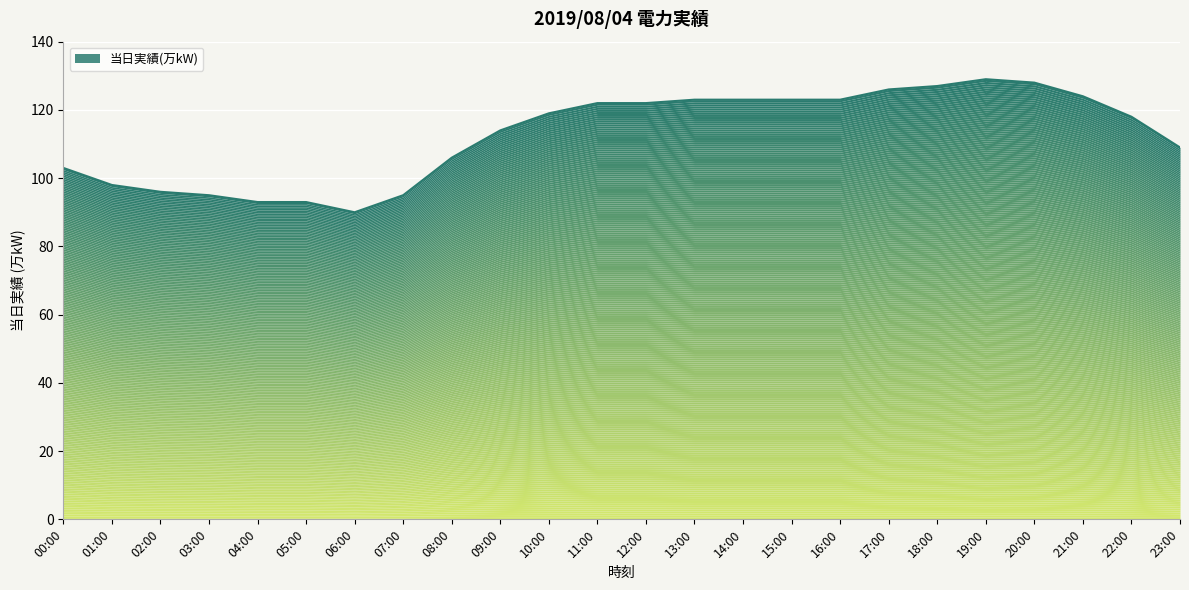

List the labels in order of value, largest first.

19:00, 20:00, 18:00, 17:00, 21:00, 13:00, 14:00, 15:00, 16:00, 11:00, 12:00, 10:00, 22:00, 09:00, 23:00, 08:00, 00:00, 01:00, 02:00, 03:00, 07:00, 04:00, 05:00, 06:00